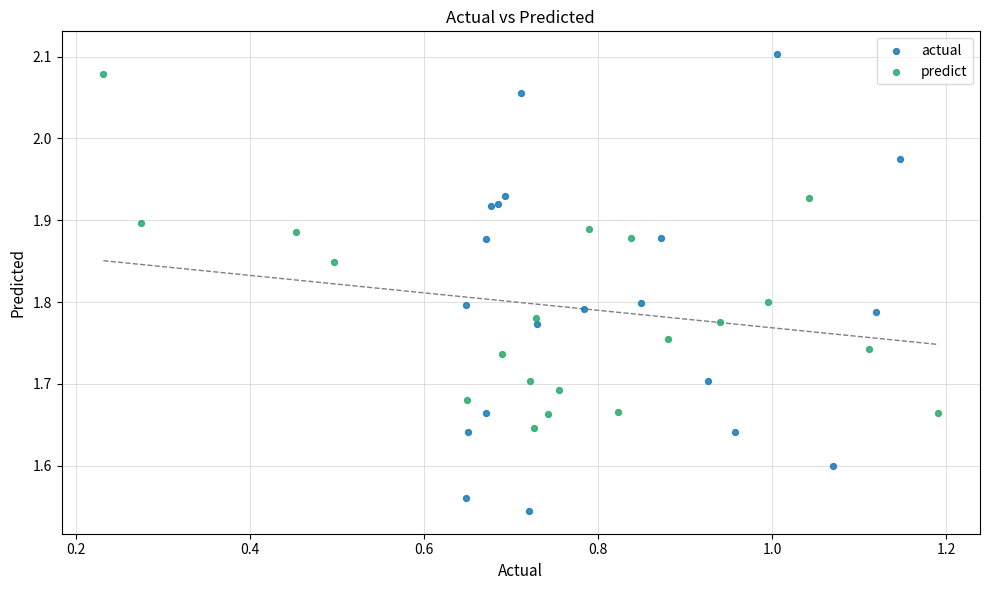

Which series has the largest Y range (max minus min)?

actual